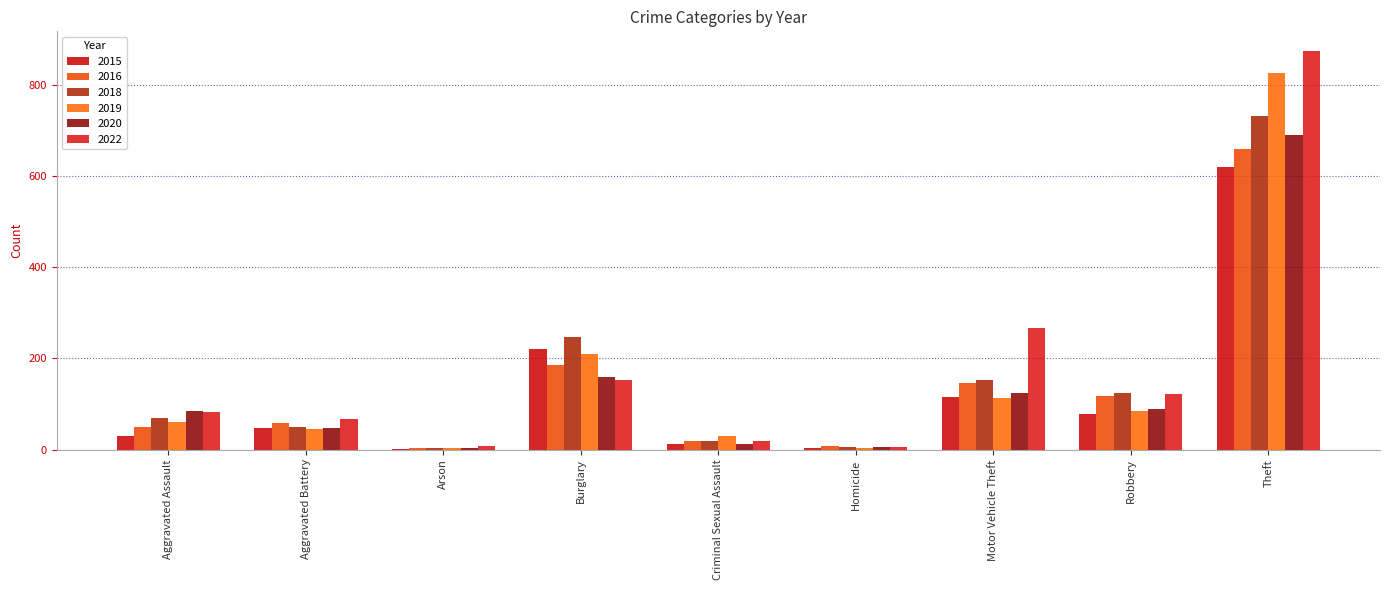

Does the chart contain stacked bars?

No